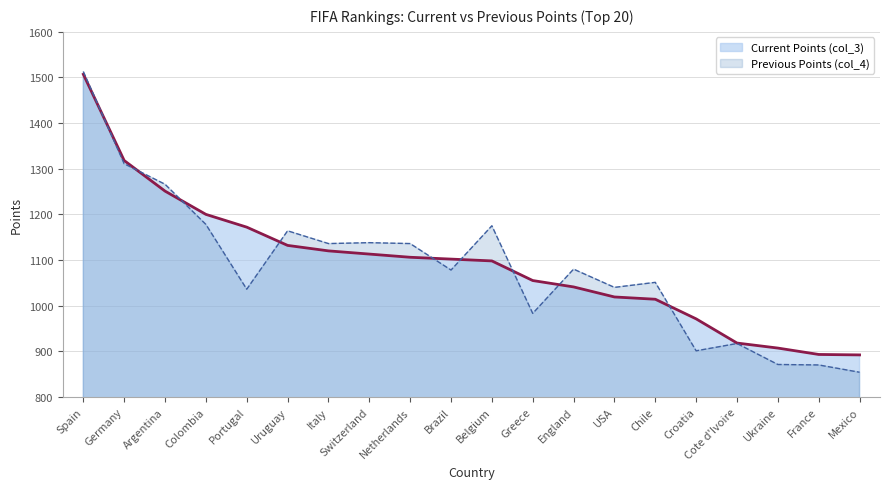

Where is Previous Points (col_4) nearest to the value 1183?

Colombia